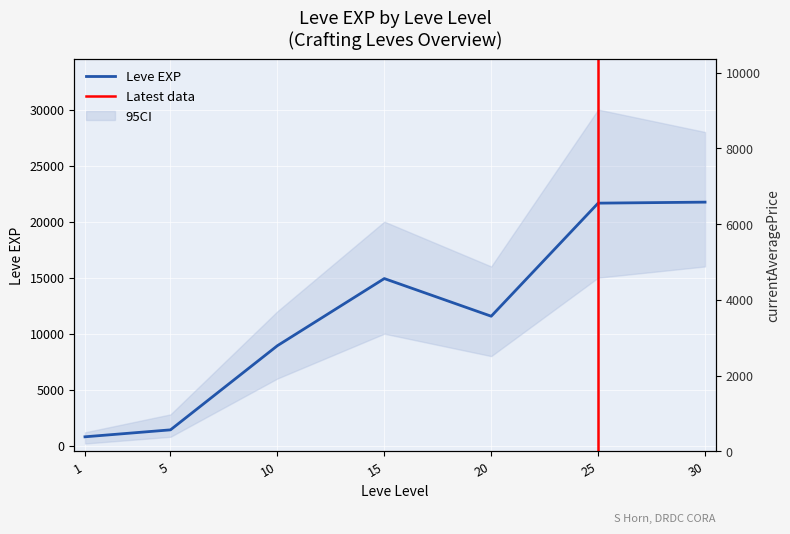

What is the approximate value of Leve EXP at 20?

11560